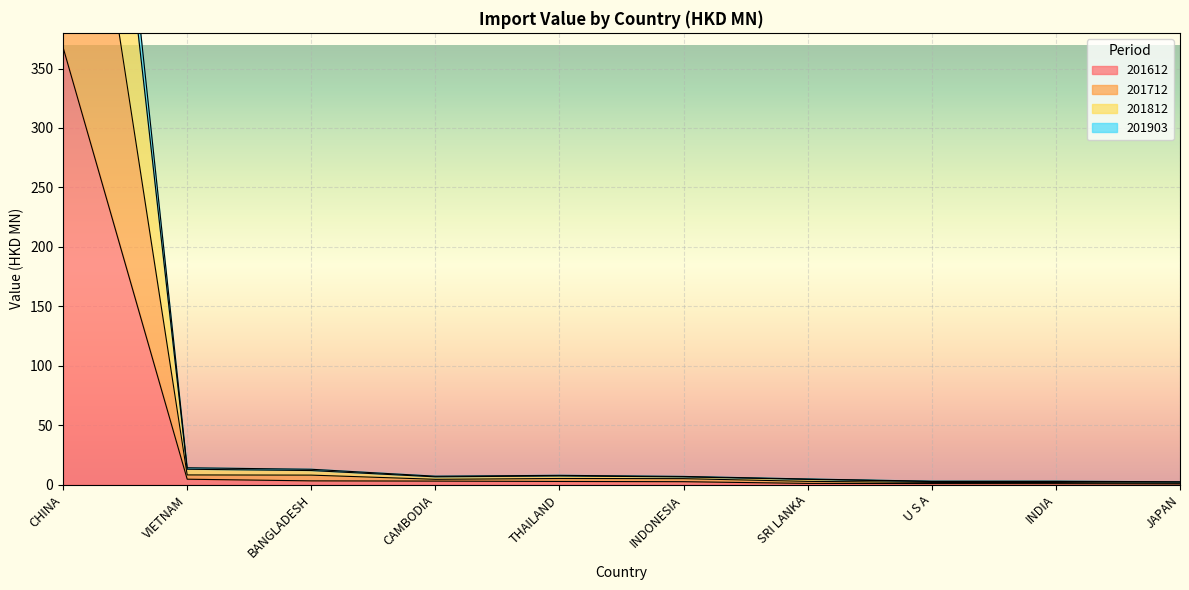

How many data points in 201903 are less than 6?

4